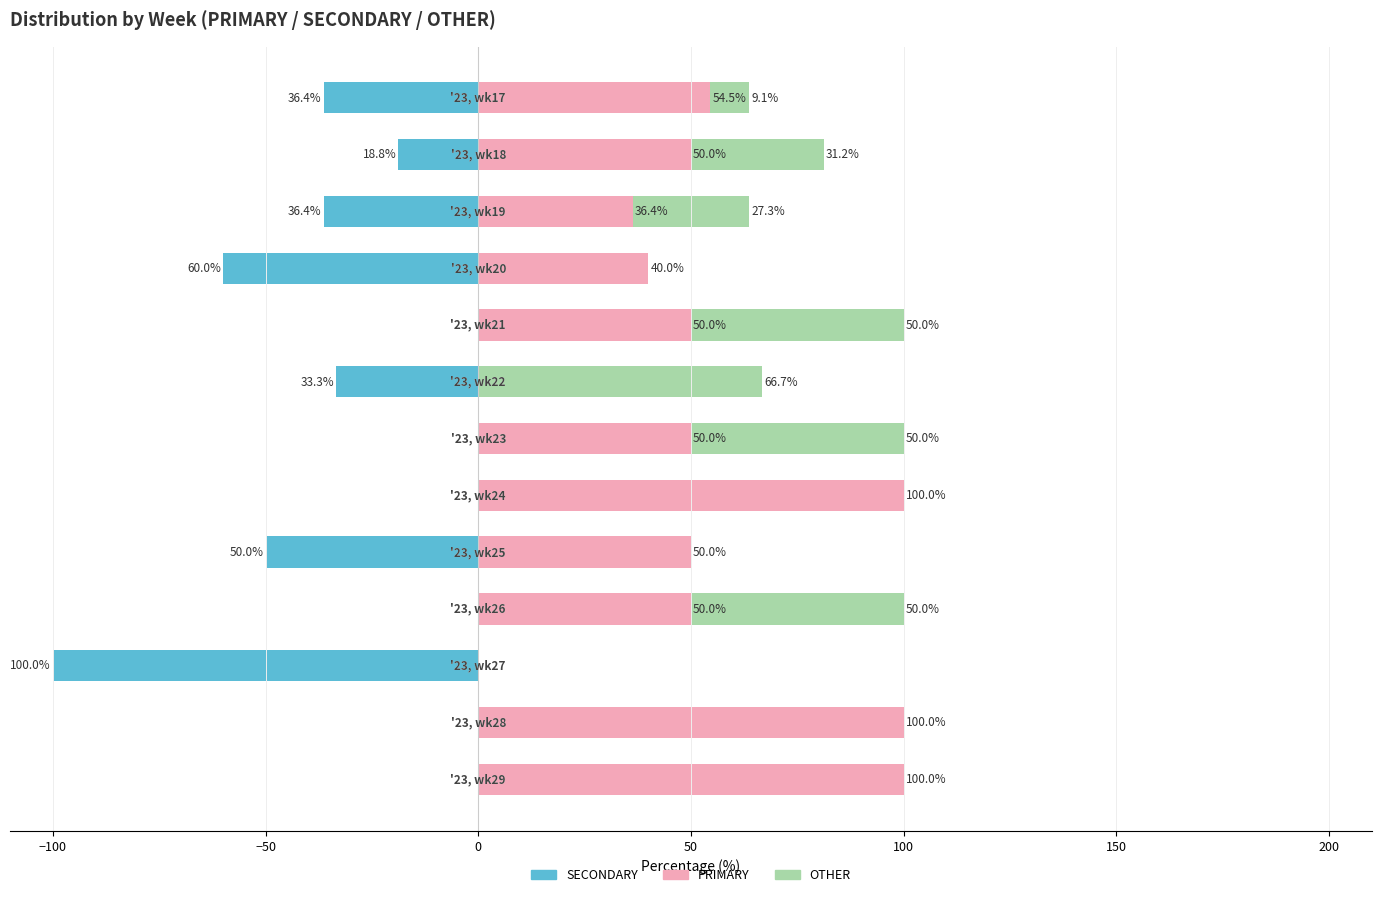

At how many categories does at least one series exceed -91?

13